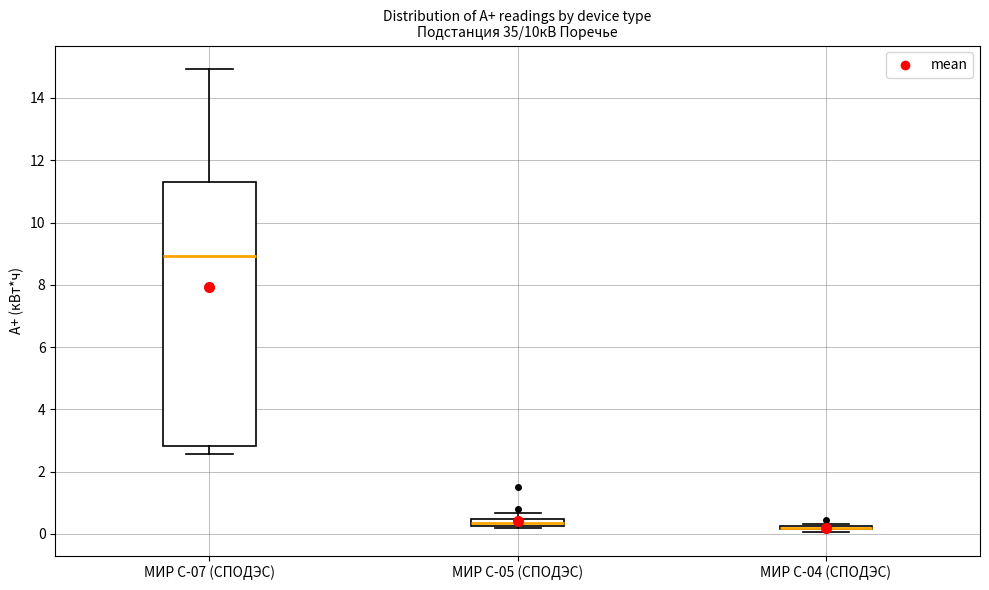

Comparing the boxes themselves (not the whiskers), which one is the tallest?

МИР С-07 (СПОДЭС)